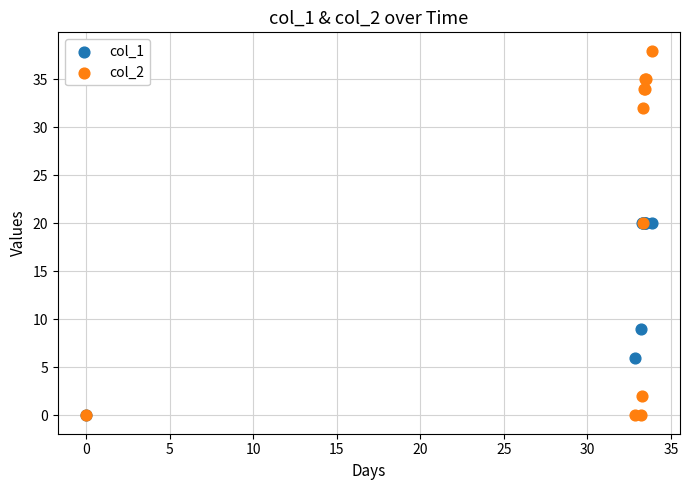

What are all the series names shown in the legend?

col_1, col_2